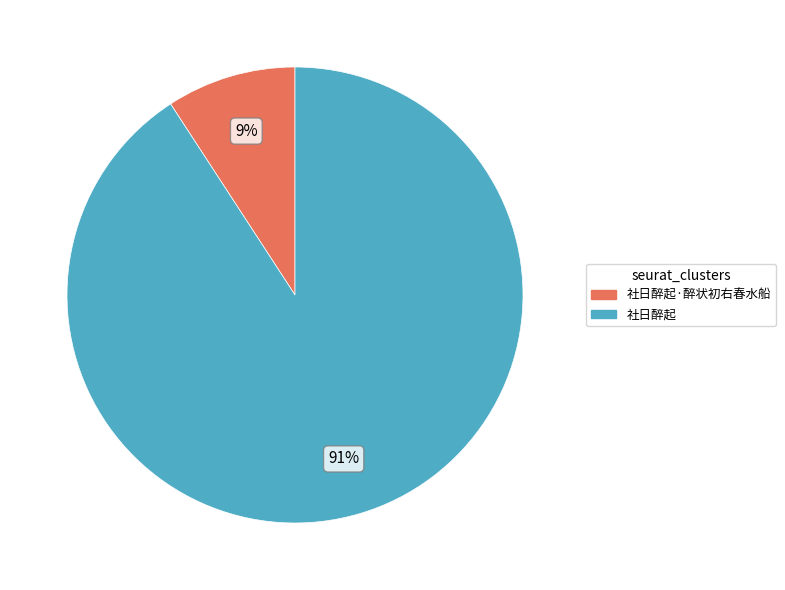

Is it true that 社日醉起 is 79% of the pie?

False